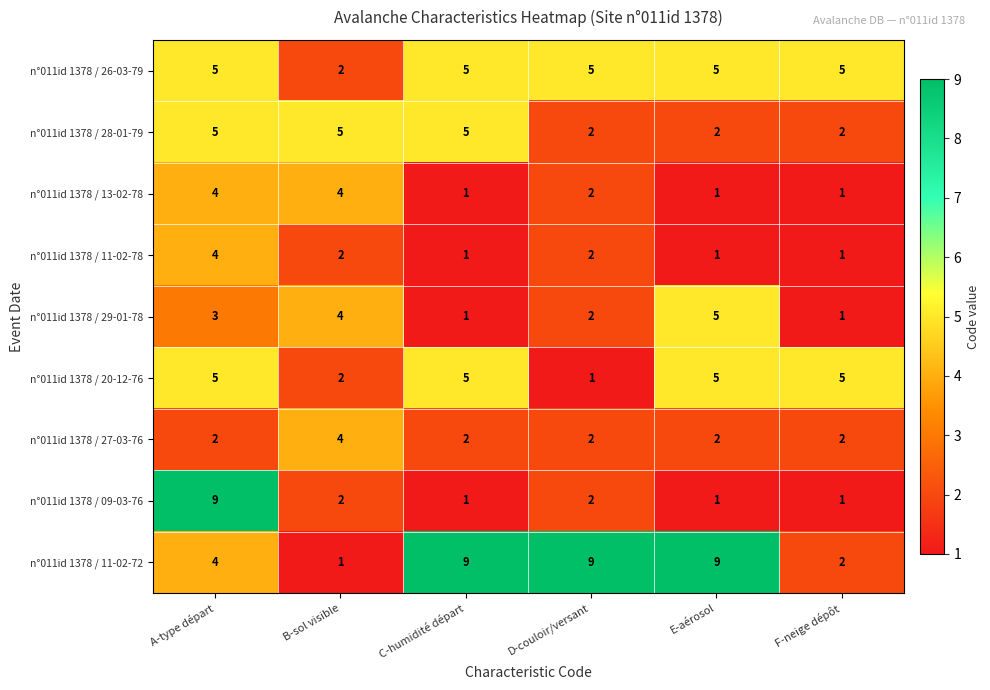

What is the approximate value of n°011id 1378 / 26-03-79 at A-type départ?

5